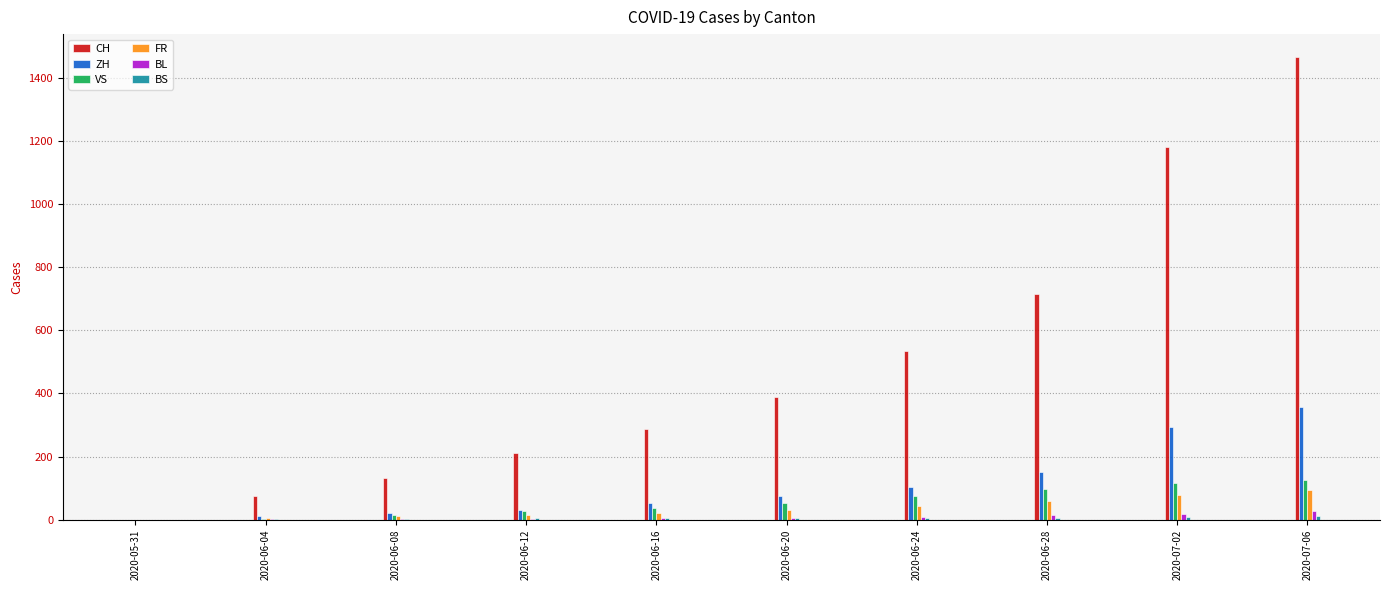

How many data points does each series have?

10